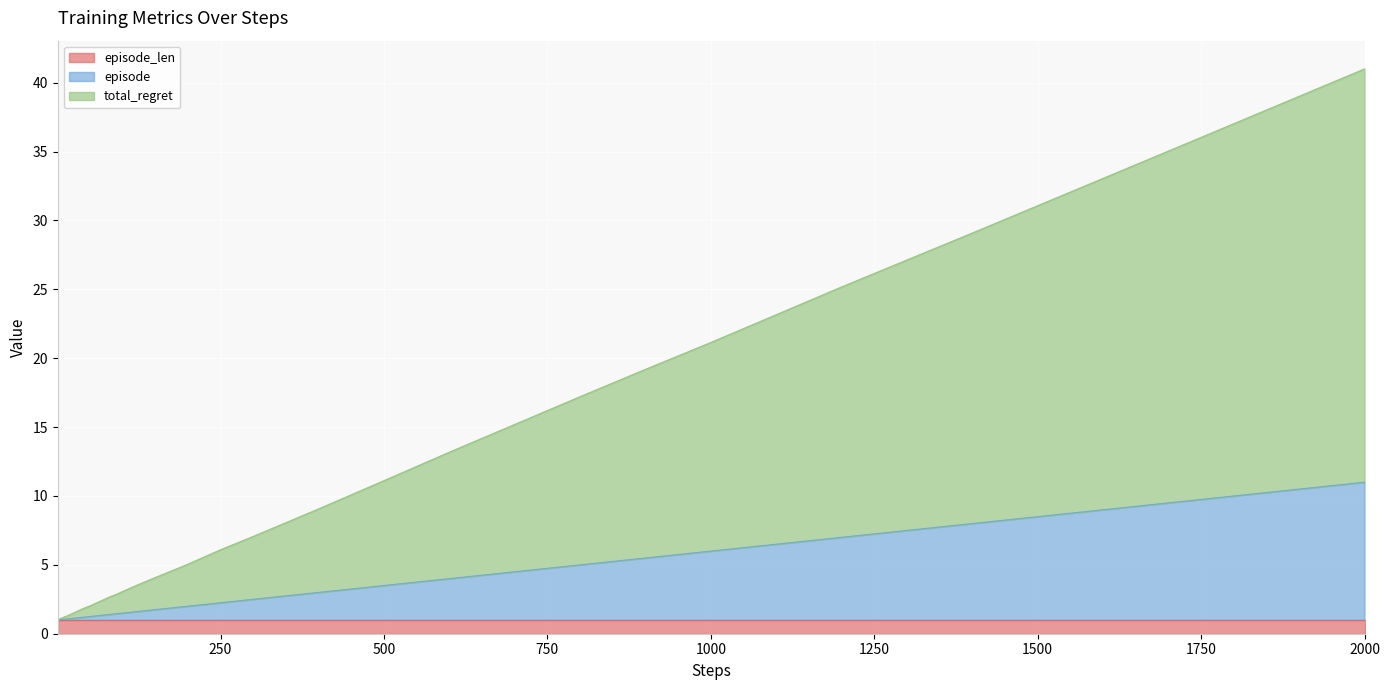

What is the difference between the highest and lowest values at 1700?

25.5